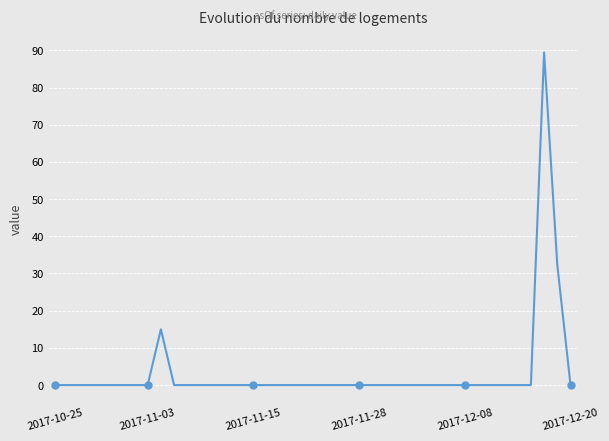

What is the difference between the maximum and minimum values?

89.4